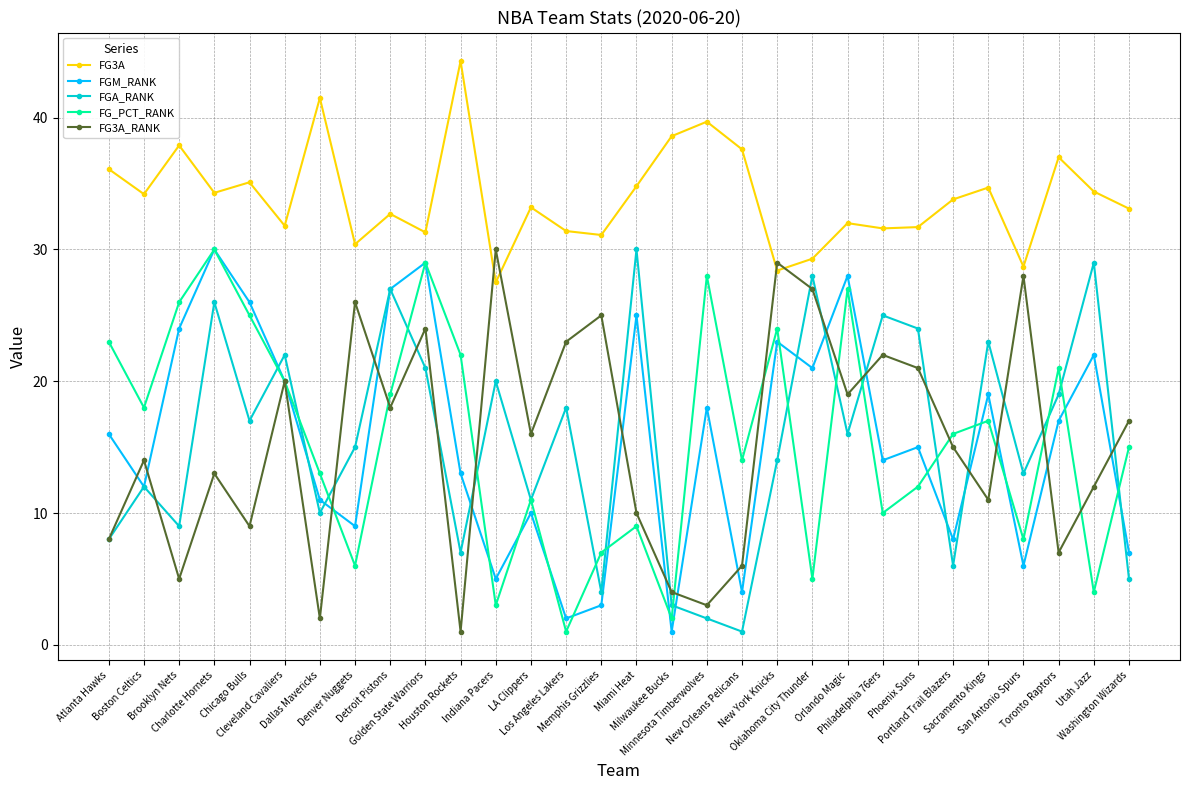

List the labels in order of FGM_RANK value, largest first.

Charlotte Hornets, Golden State Warriors, Orlando Magic, Detroit Pistons, Chicago Bulls, Miami Heat, Brooklyn Nets, New York Knicks, Utah Jazz, Oklahoma City Thunder, Cleveland Cavaliers, Sacramento Kings, Minnesota Timberwolves, Toronto Raptors, Atlanta Hawks, Phoenix Suns, Philadelphia 76ers, Houston Rockets, Boston Celtics, Dallas Mavericks, LA Clippers, Denver Nuggets, Portland Trail Blazers, Washington Wizards, San Antonio Spurs, Indiana Pacers, New Orleans Pelicans, Memphis Grizzlies, Los Angeles Lakers, Milwaukee Bucks